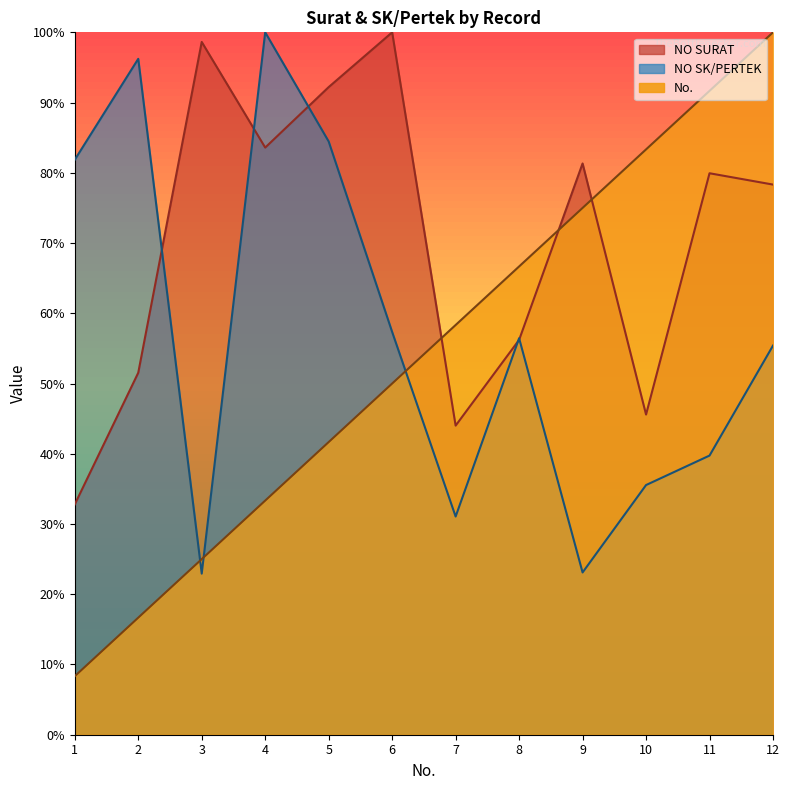

What is the total value across all series at 11?

211.3